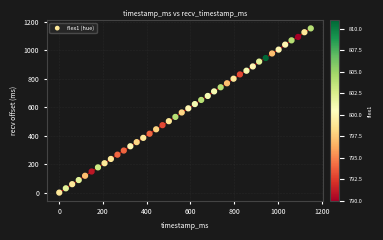

What is the range of X values (max minus min)?

1150